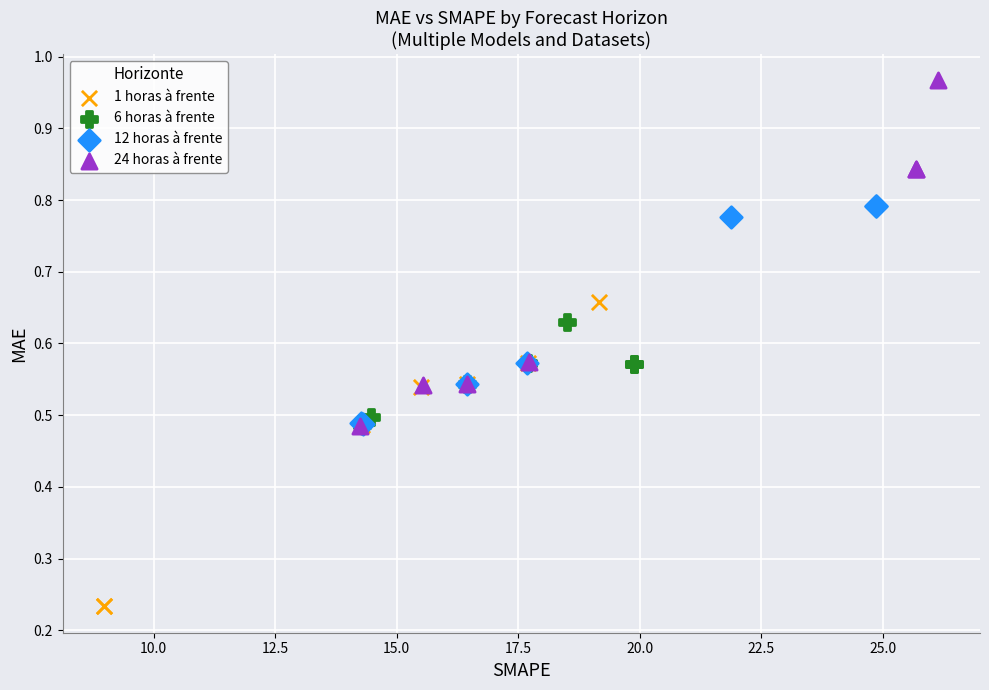

Which series has the widest spread of Y values?

24 horas à frente